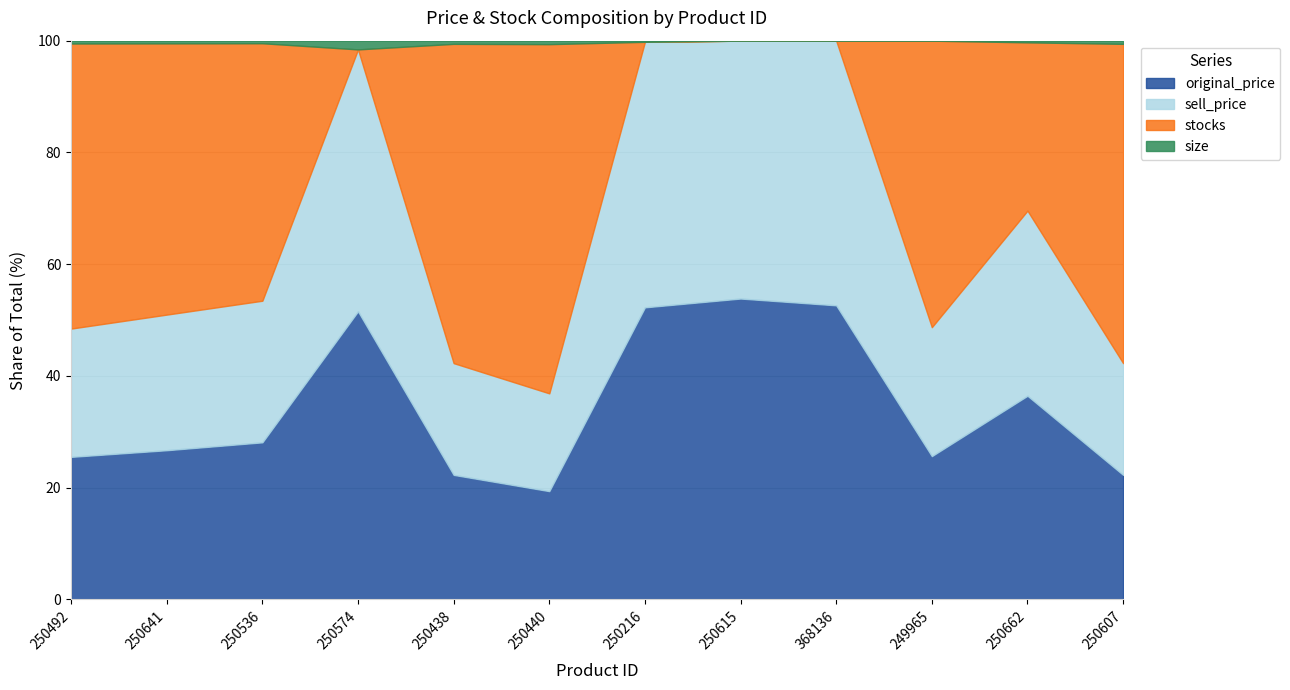

What position from the left is 250536?

3